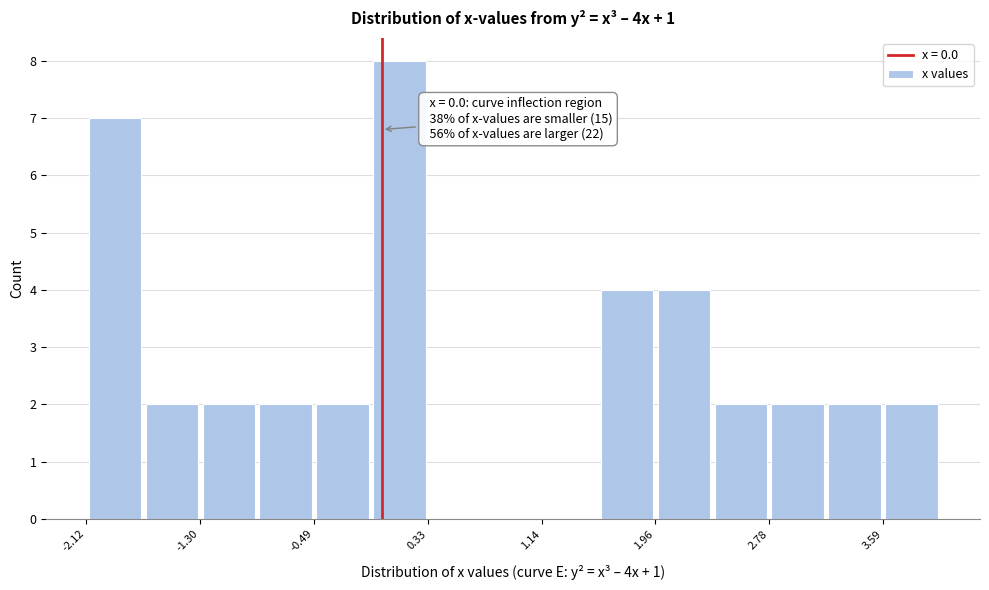

Which range on the x-axis has the tallest bar?

-0.1 to 0.3